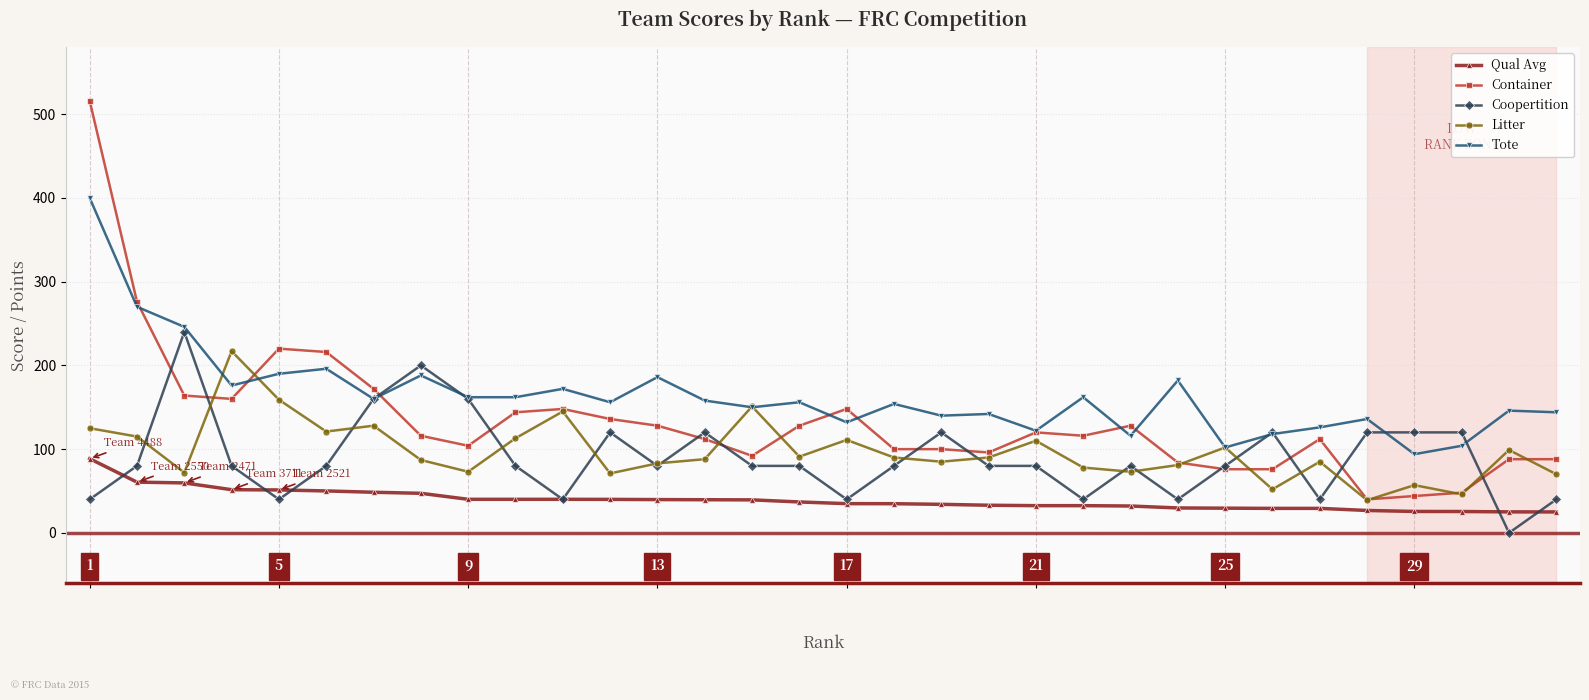

True or false: Coopertition has more than 2 interior local peaks.

True